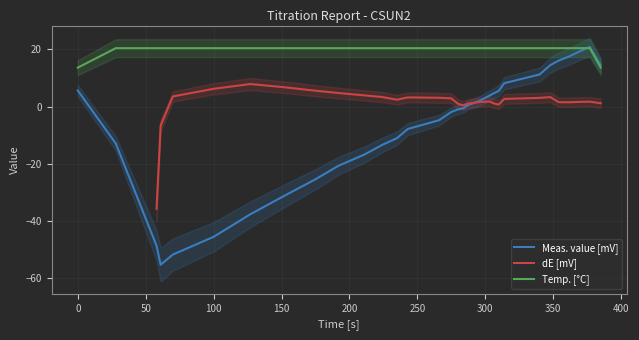

True or false: dE [mV] and Temp. [°C] cross at least once.

False